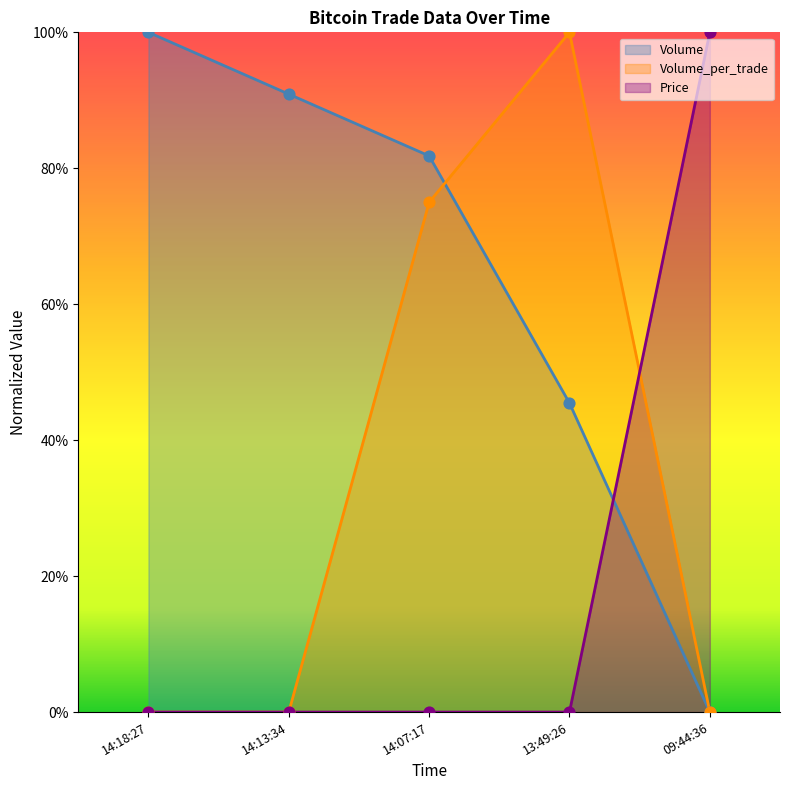

What are all the series names shown in the legend?

Volume, Volume_per_trade, Price